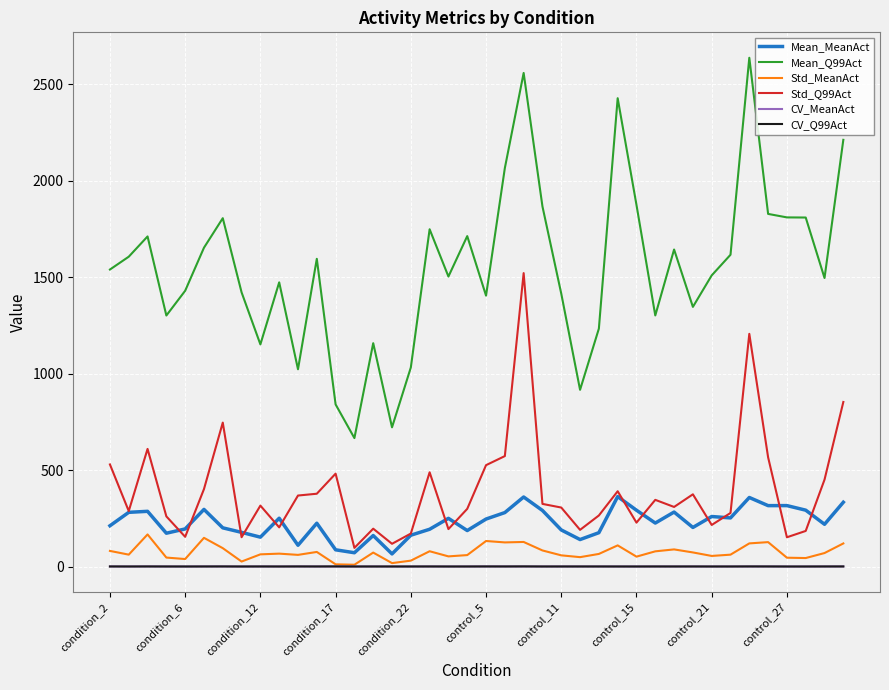

Which series has the largest total across all categories?

Mean_Q99Act